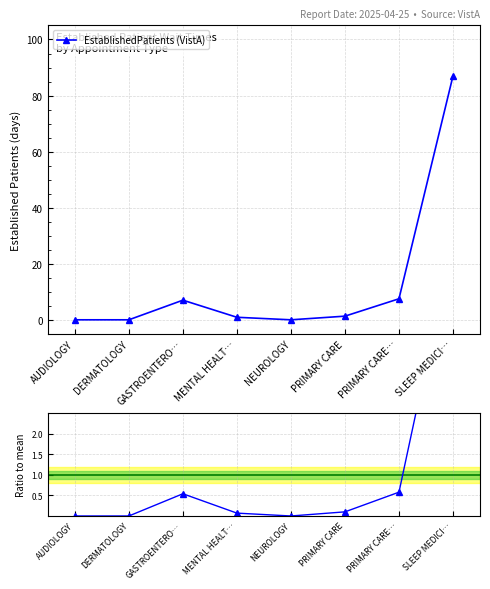

Which label corresponds to the smallest value in the chart?

AUDIOLOGY